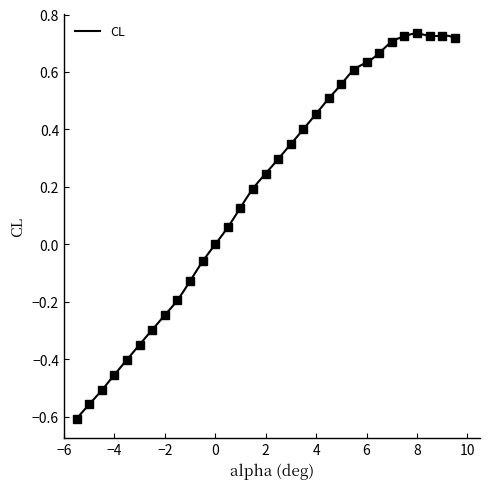

Rank the categories by value from highest to lowest.

8.0, 9.0, 8.5, 7.5, 9.5, 7.0, 6.5, 6.0, 5.5, 5.0, 4.5, 4.0, 3.5, 3.0, 2.5, 2.0, 1.5, 1.0, 0.5, 0.0, -0.5, -1.0, -1.5, -2.0, -2.5, -3.0, -3.5, -4.0, -4.5, -5.0, -5.5